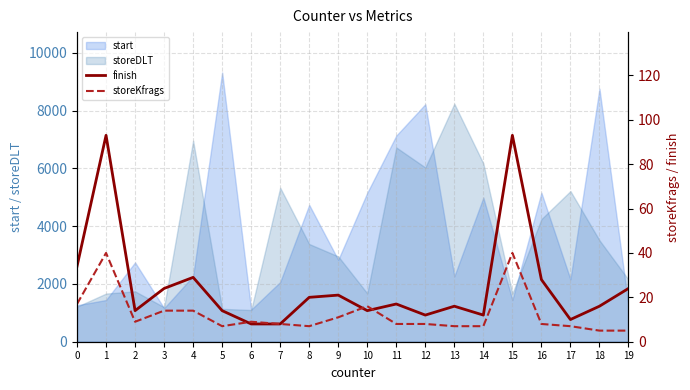

What is the minimum value shown in the chart?

5